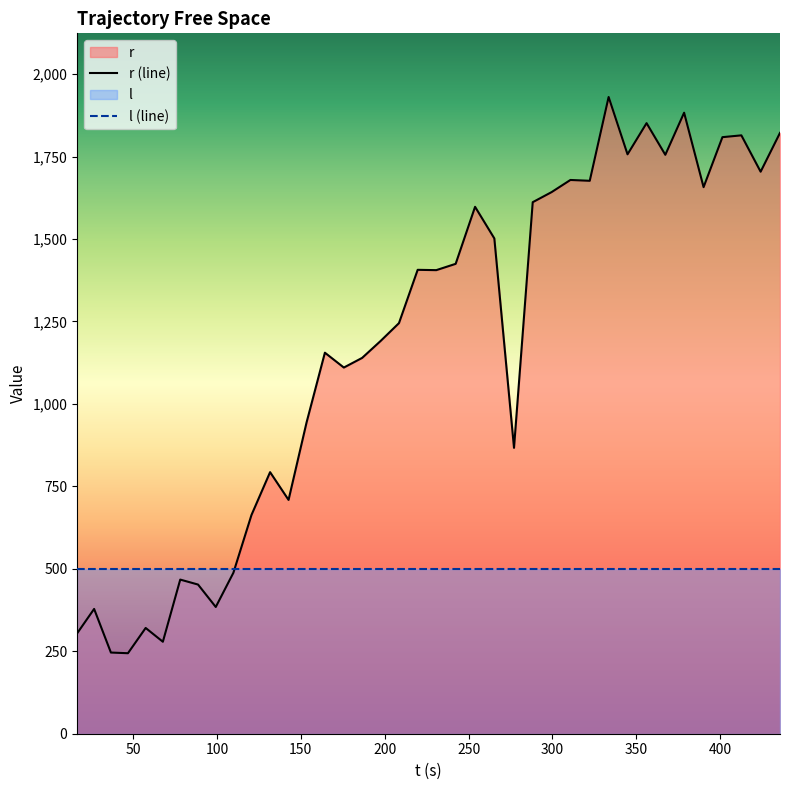

What is the smallest value displayed?

244.1